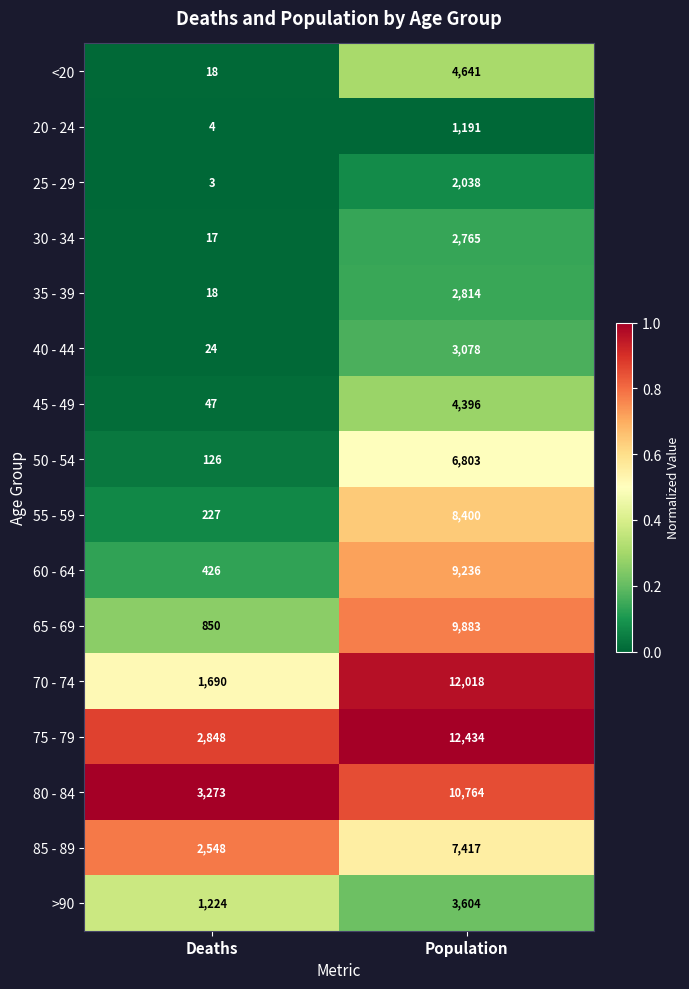

Which category has the lowest value in the 25 - 29 series?

Deaths